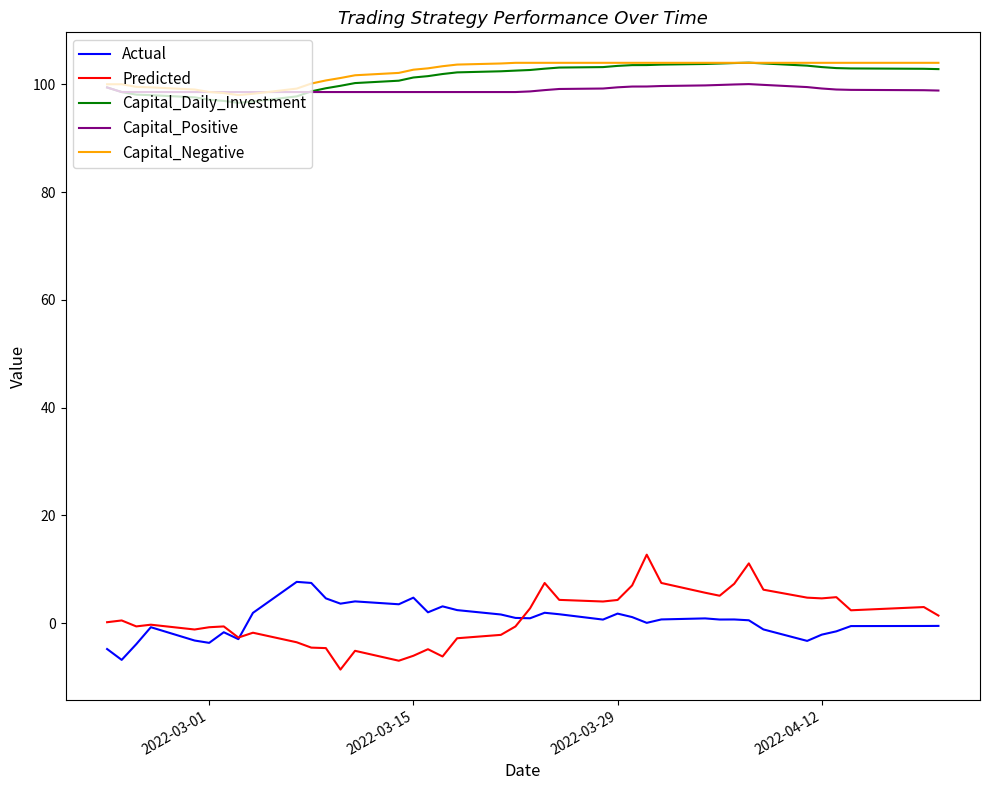

What is the smallest value displayed?

-8.6